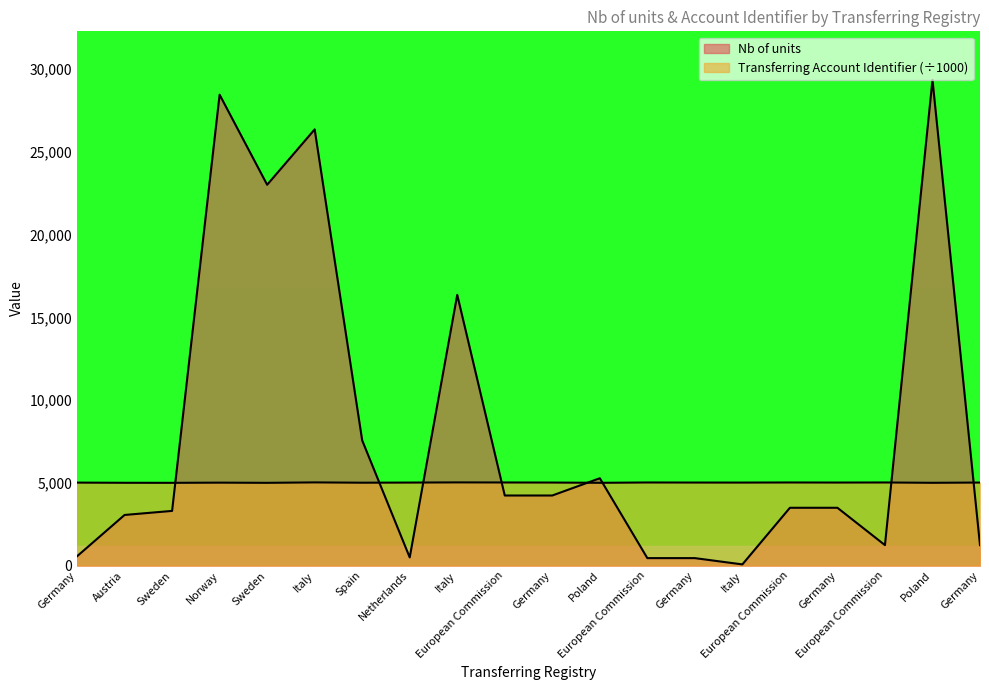

Reading left to right, list all the values displayed in this chart.

Nb of units: 563.0	3060.0	3305.0	28453.0	23012.0	26359.0	7565.0	495.0	16359.0	4236.0	4236.0	5278.0	452.0	452.0	72.0	3494.0	3494.0	1237.0	29348.0	1237.0
Transferring Account Identifier: 5014.7	5004.1	5001.5	5012.3	5001.5	5026.9	5009.0	5017.1	5026.9	5022.6	5018.3	5002.8	5022.6	5018.3	5016.7	5022.6	5018.3	5022.6	5003.1	5018.3